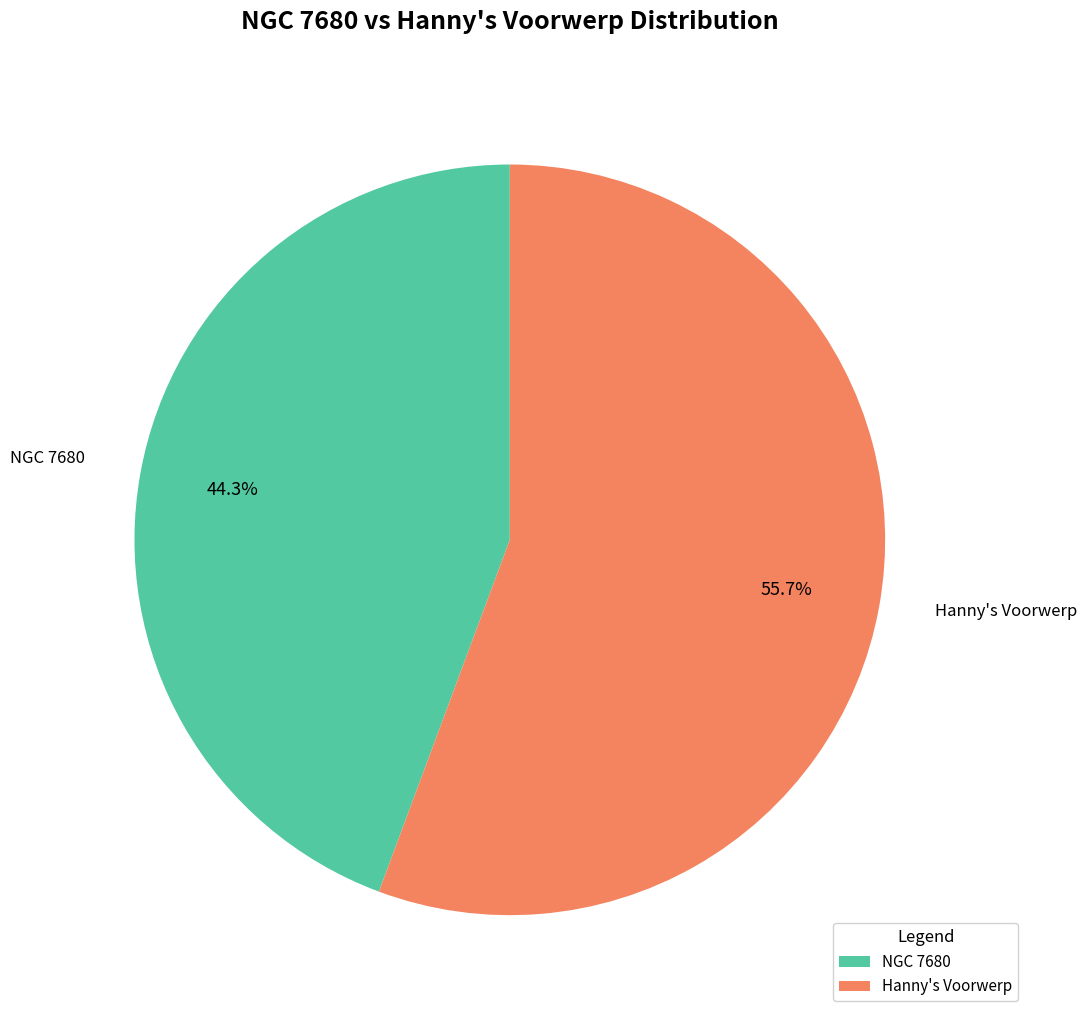

True or false: NGC 7680 accounts for 34% of the total.

False